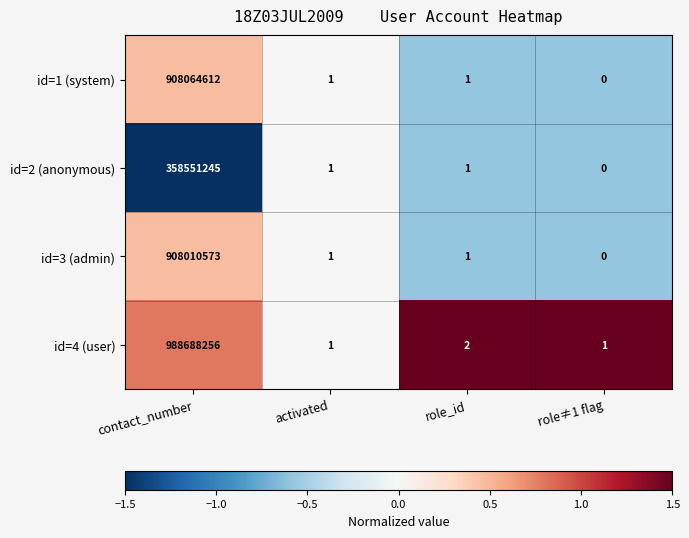

Which series has the largest total across all categories?

id=4 (user)